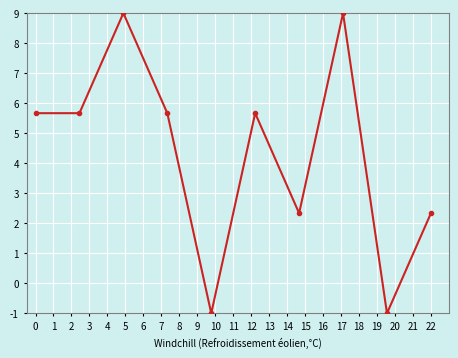

What is the smallest value displayed?

-1.0